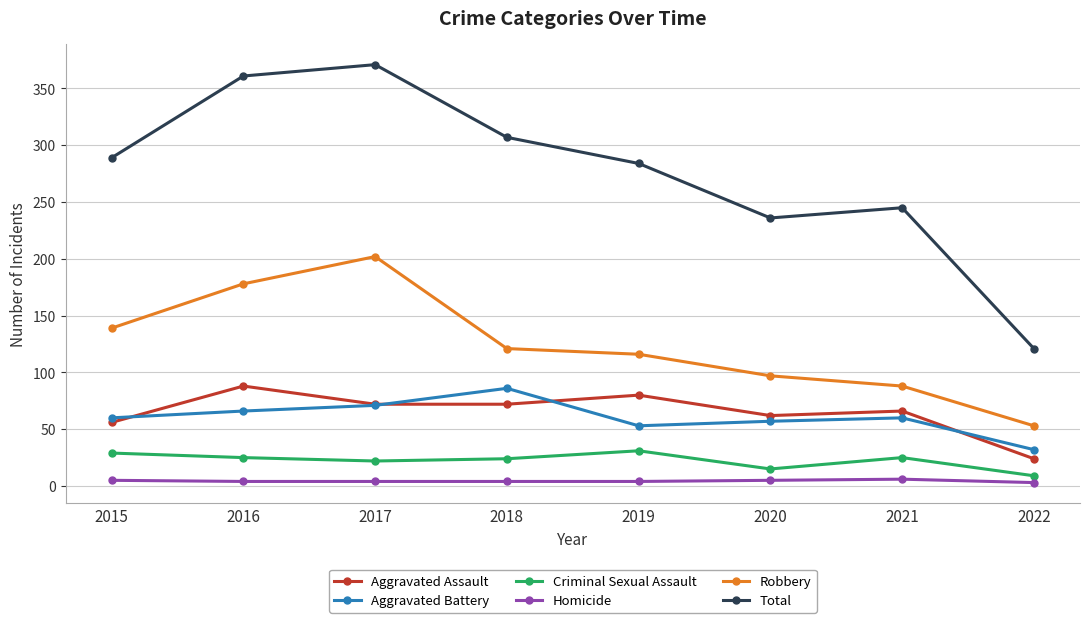

What is the difference between the second highest and minimum values in the Aggravated Assault series?

56